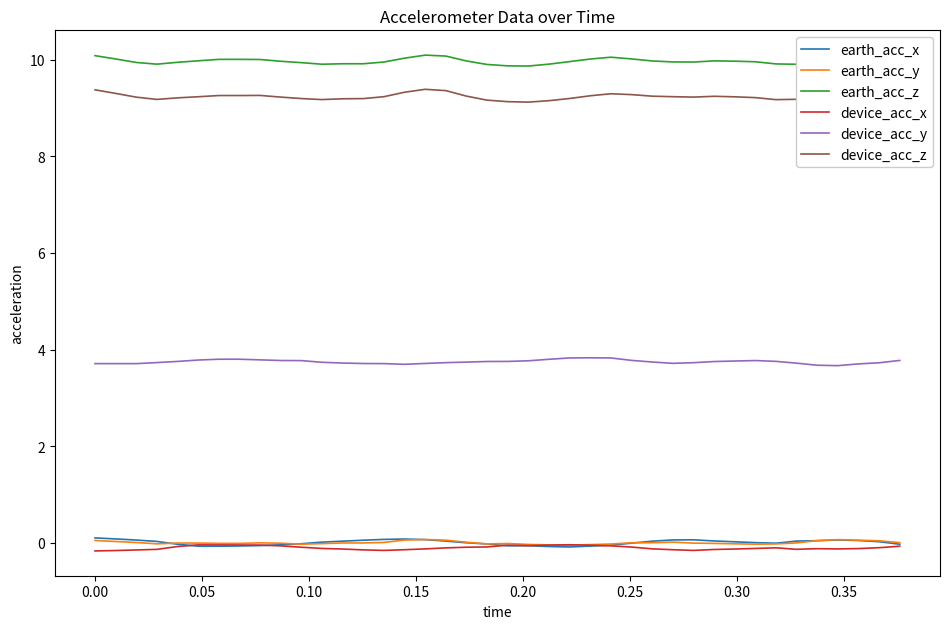

Which series has the largest total across all categories?

earth_acc_z